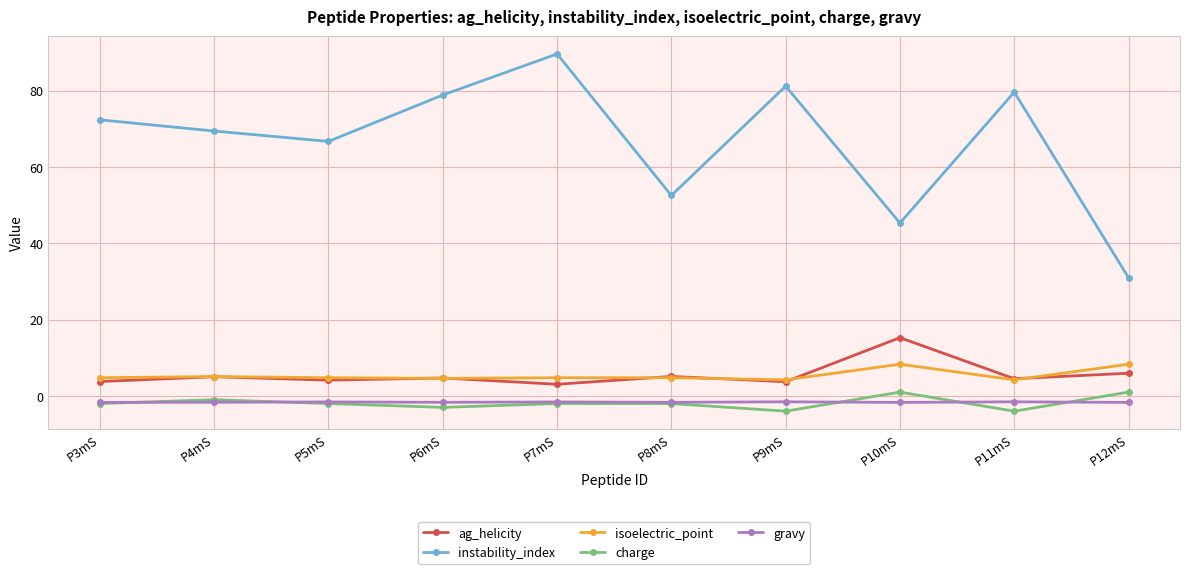

The value of charge at P7mS is -2.0. True or false?

True